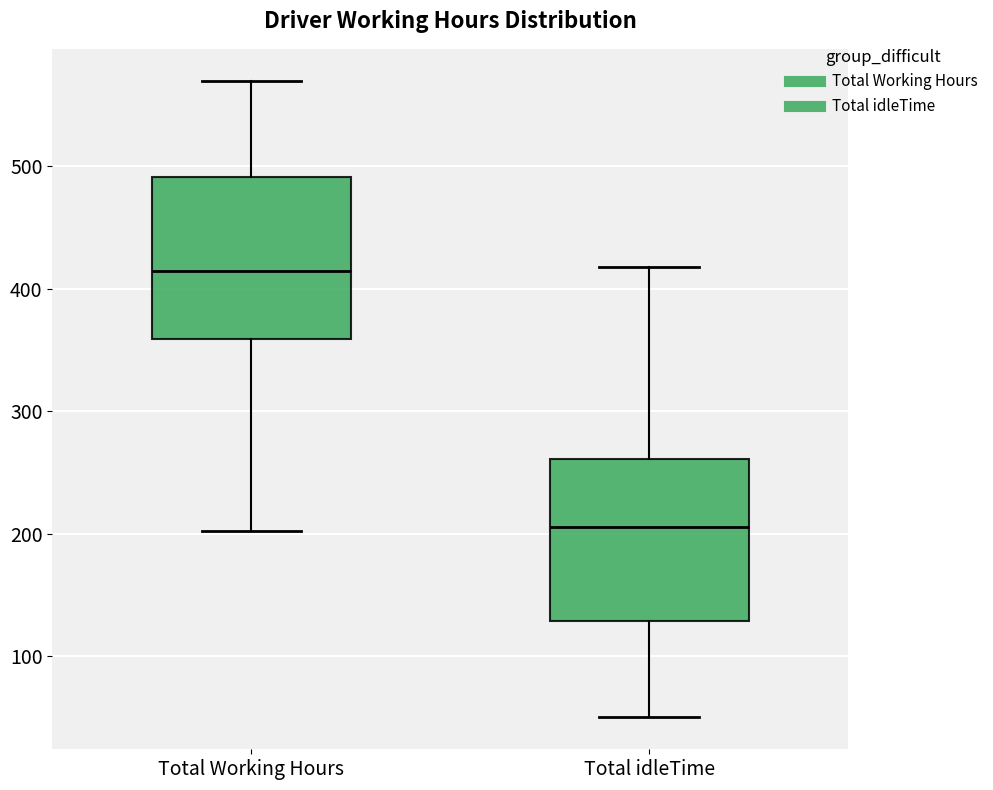

Where is the lower edge of the box for Total idleTime on the y-axis? The values are not printed on the chart, so give them approximately, as read against the axis.

130